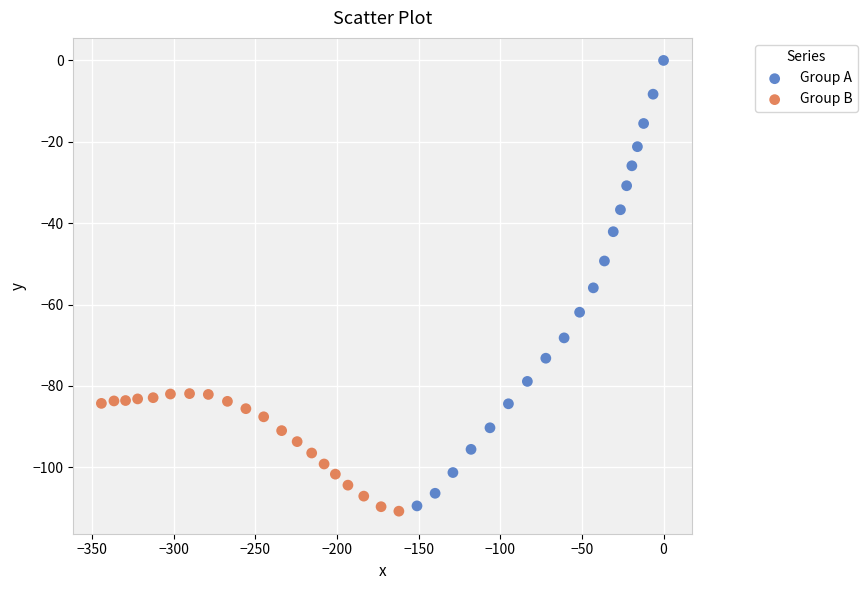

Which series has the largest Y range (max minus min)?

Group A